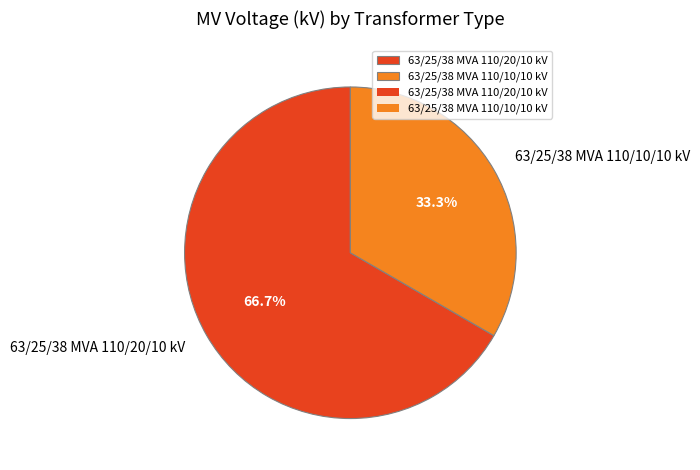

Count the number of slices in the pie.

2